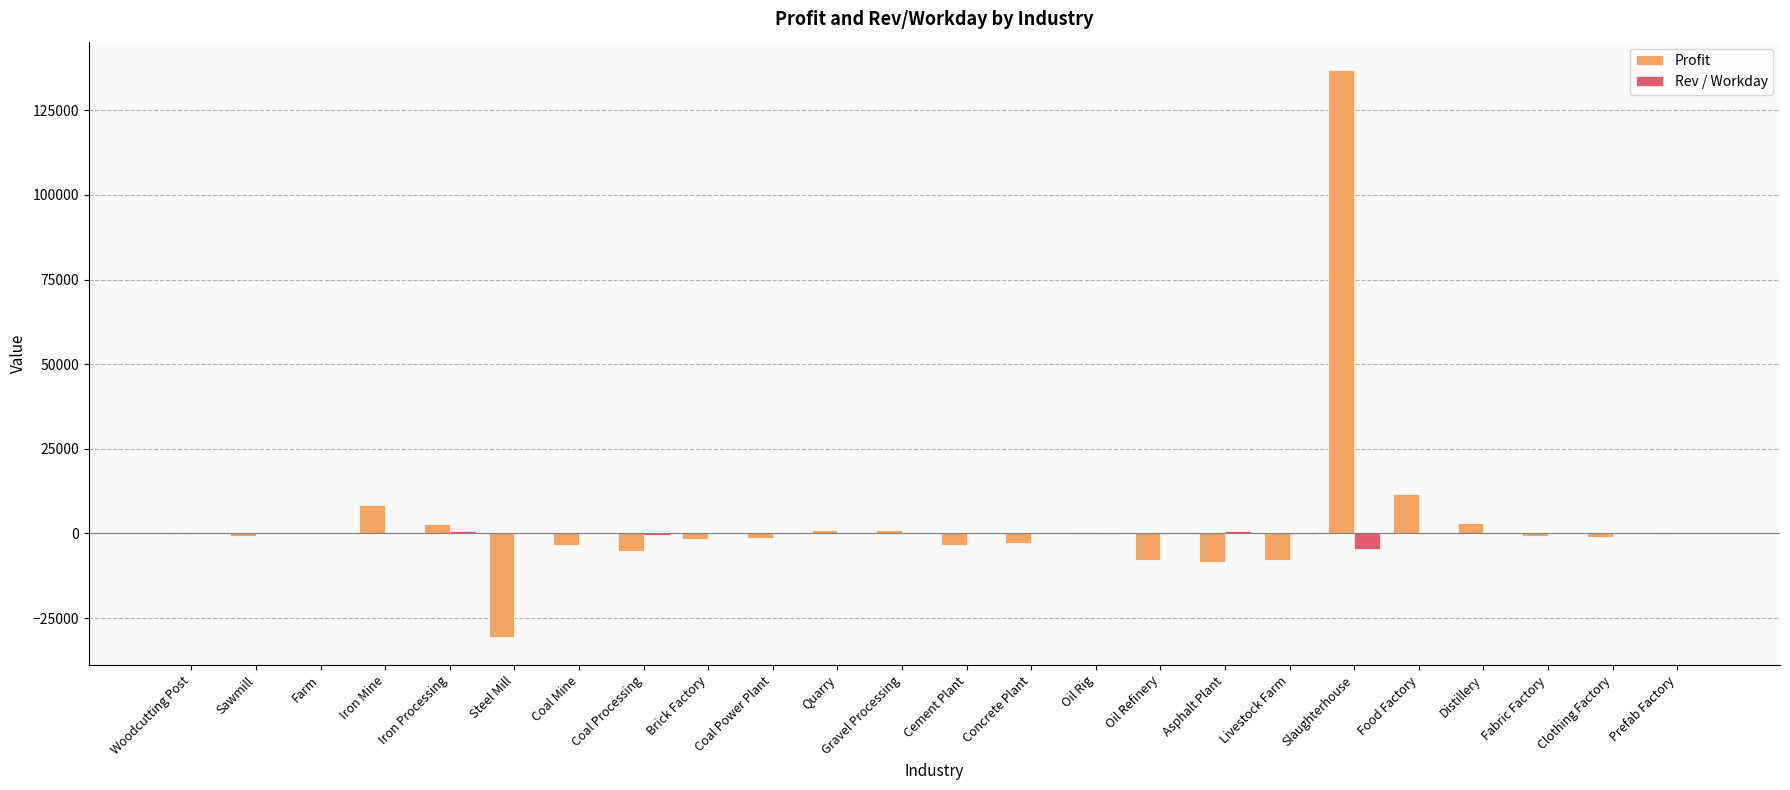

Is the value of Rev / Workday at Asphalt Plant greater than the value of Profit at Coal Power Plant?

Yes